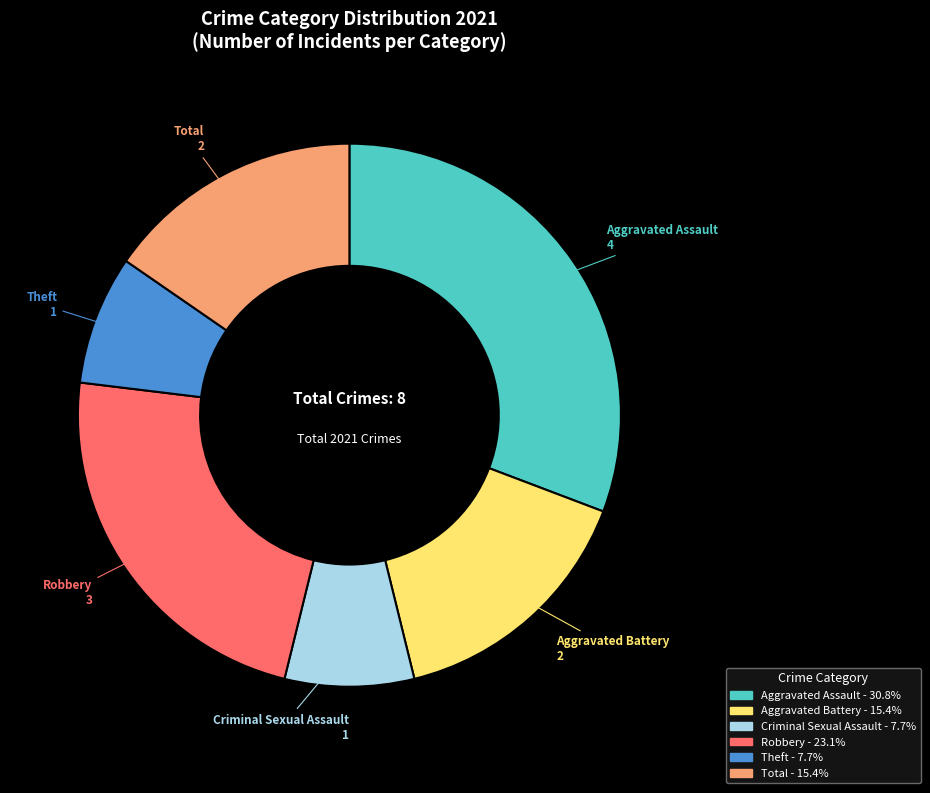

Is there any slice that represents more than half of the pie?

No